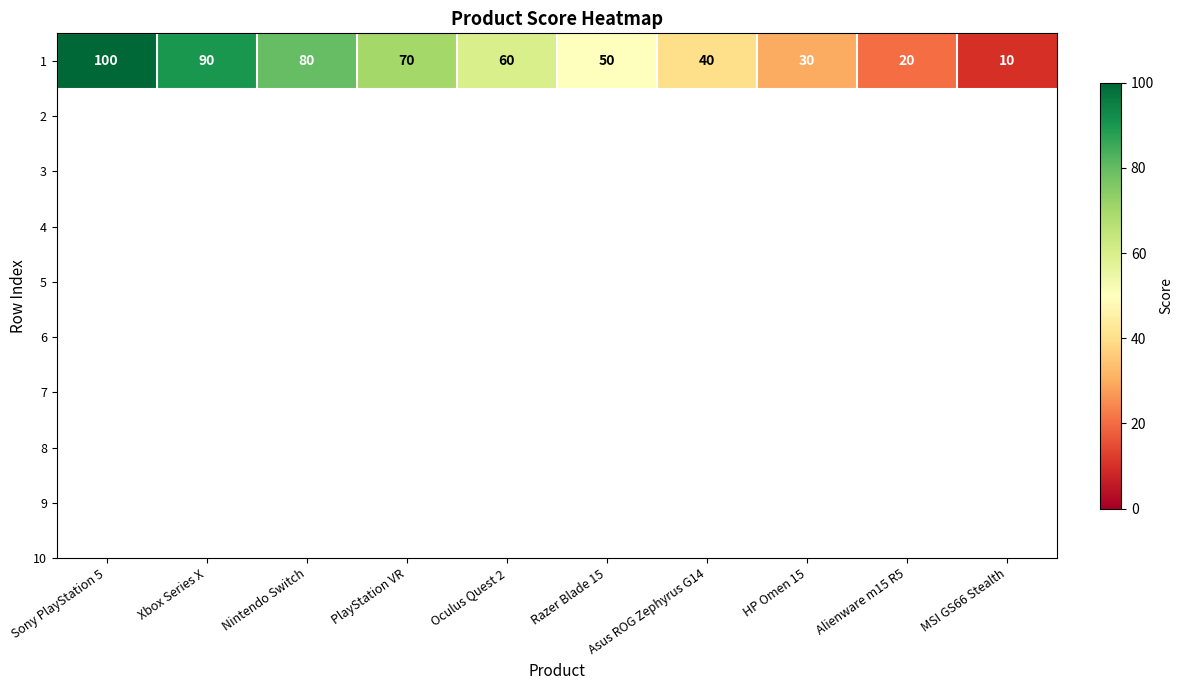

What is the difference between the second highest and second lowest values?

70